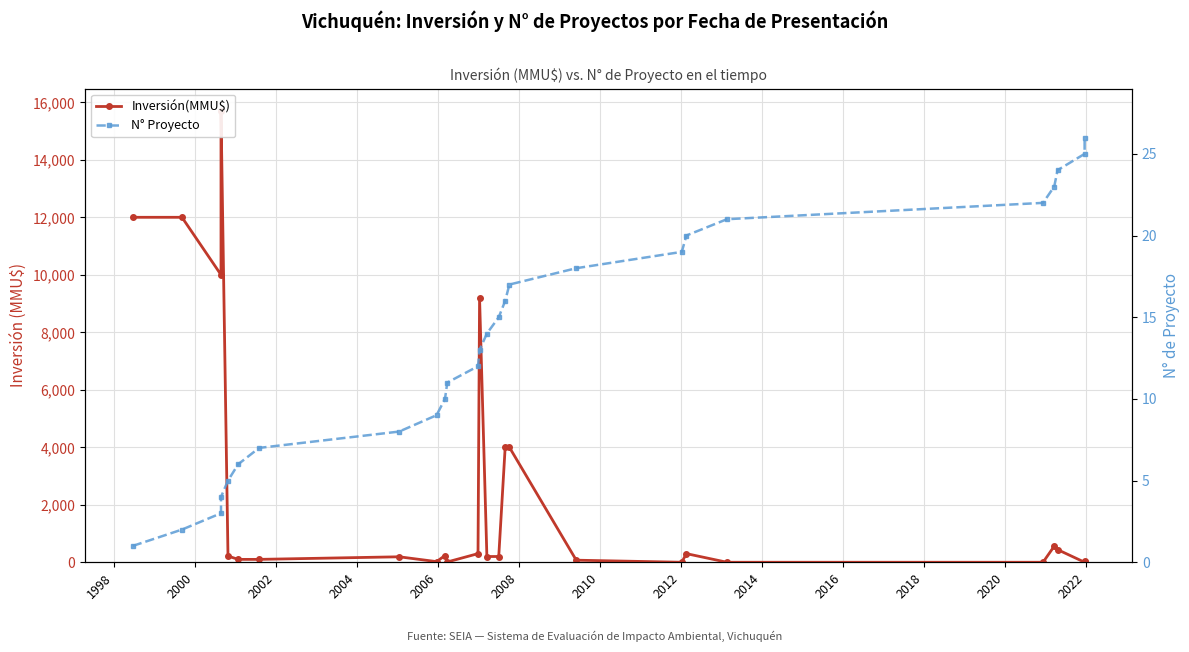

Which series has the largest total across all categories?

Inversión(MMU$)